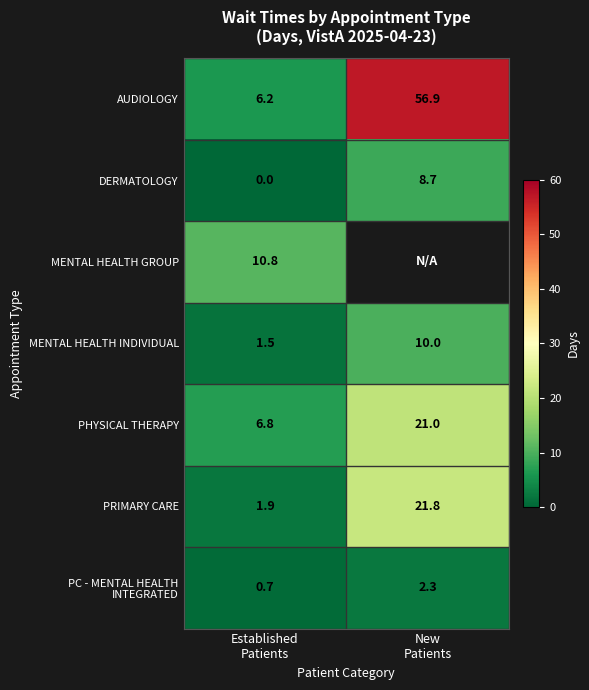

Which series has the widest spread of values?

AUDIOLOGY